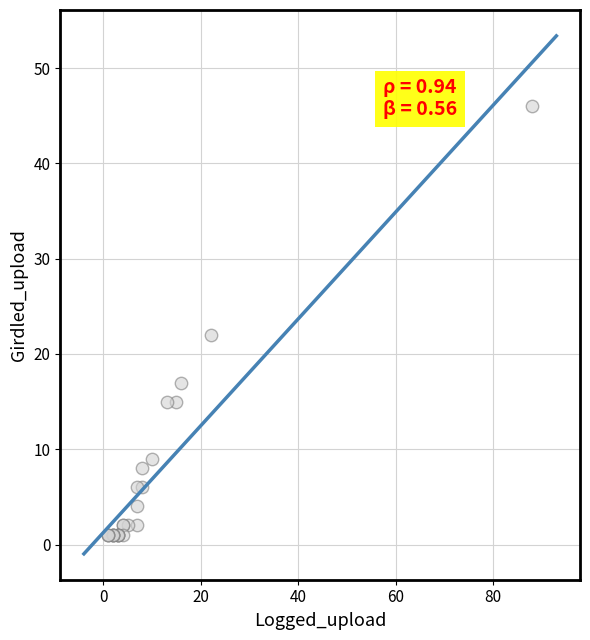

What Y value in the scatter plot is closest to 23?

22